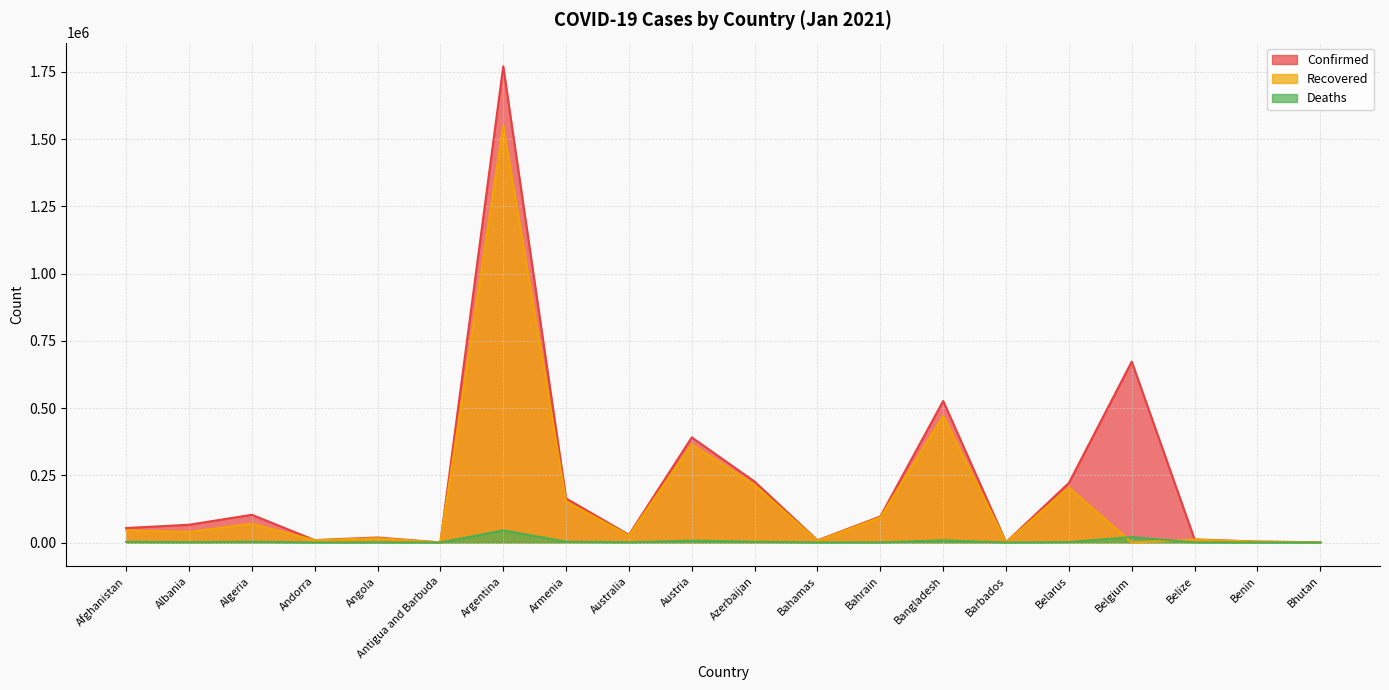

Which category has the highest value across all series?

Argentina